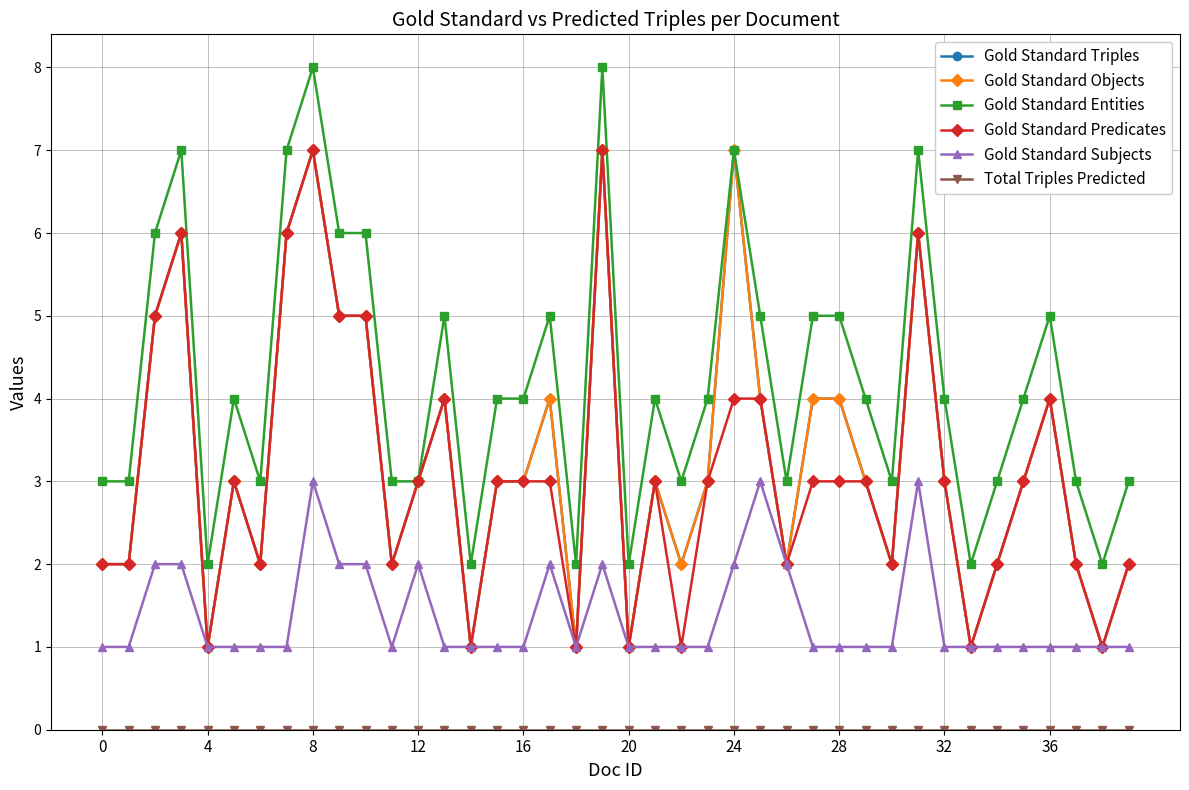

What is the maximum value for Gold Standard Triples?

7